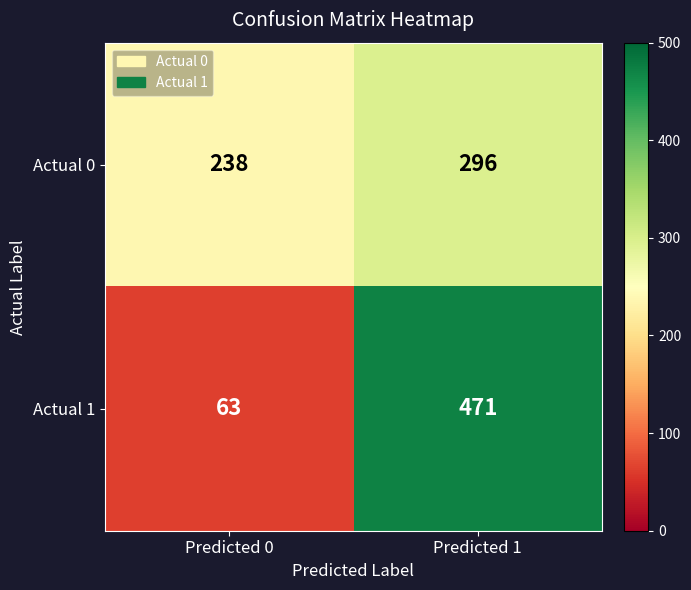

What is the smallest value displayed?

63